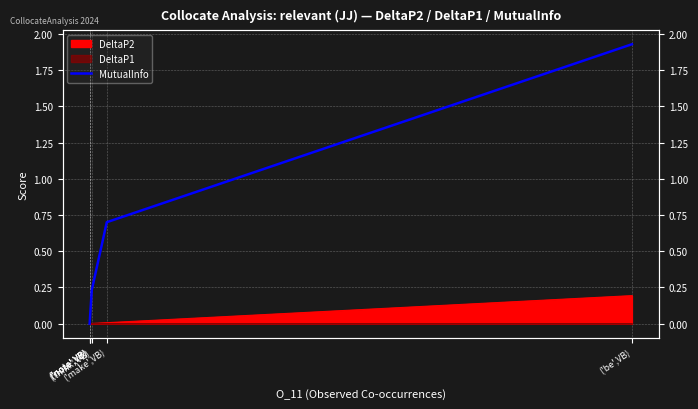

True or false: the data shows 0.7 at ('be',VB).

False